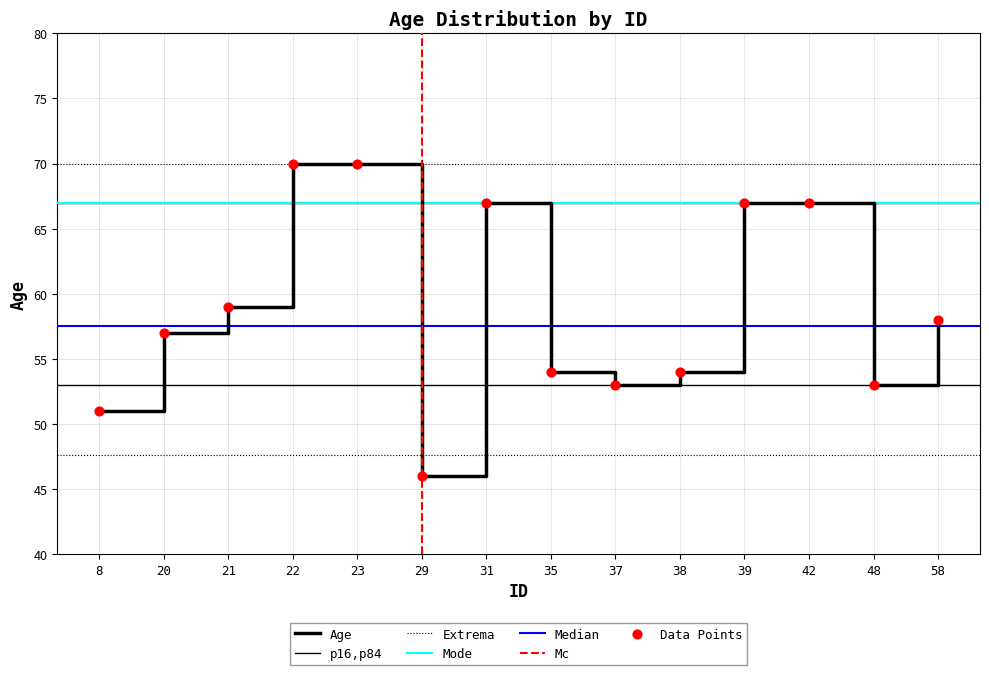

What is the ratio of the value at 48 to the value at 8?

1.0